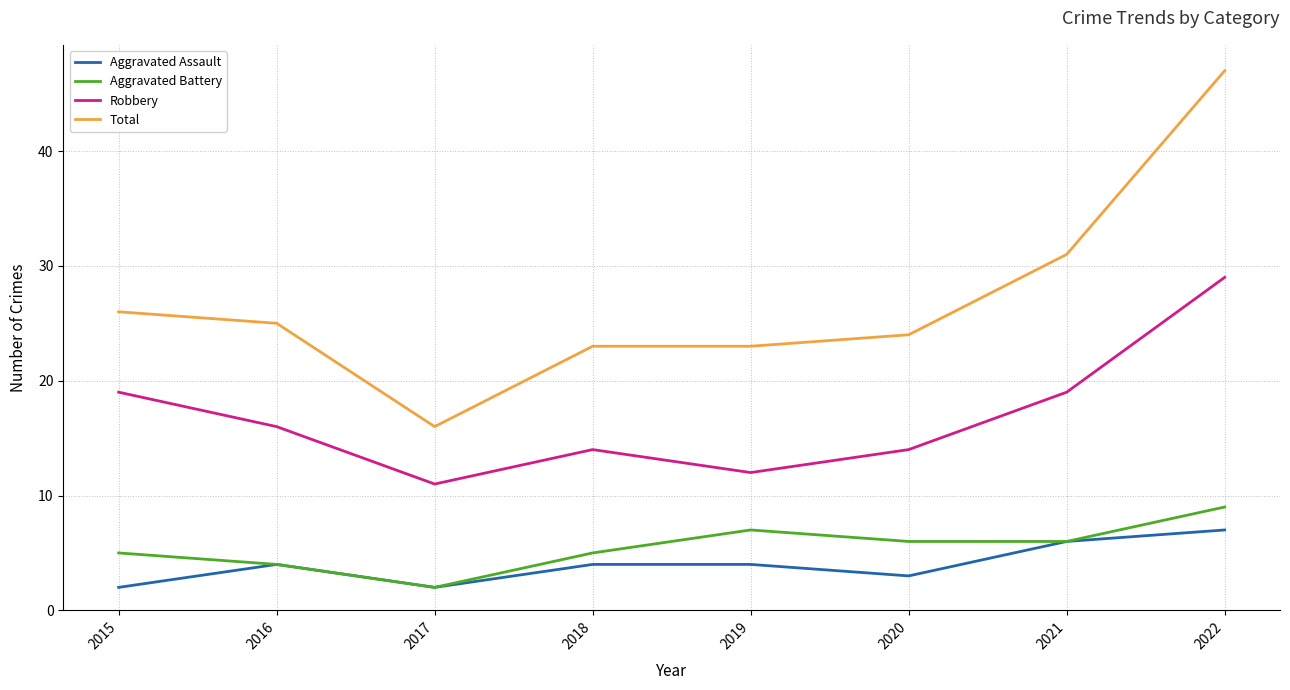

Between 2020 and 2022, which series saw the biggest shift?

Total